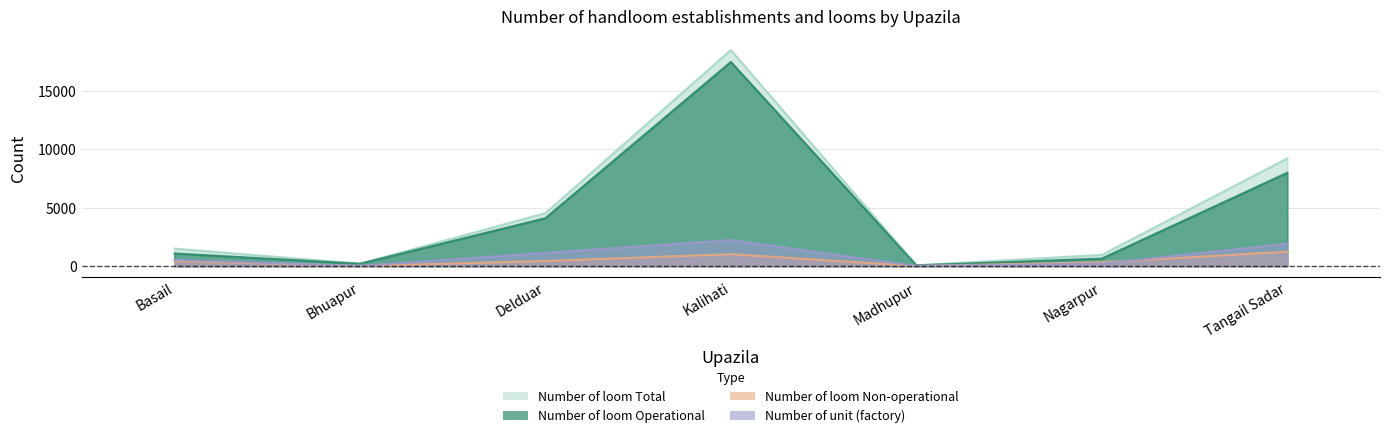

At which label is Number of loom Operational closest to 8780?

Tangail Sadar